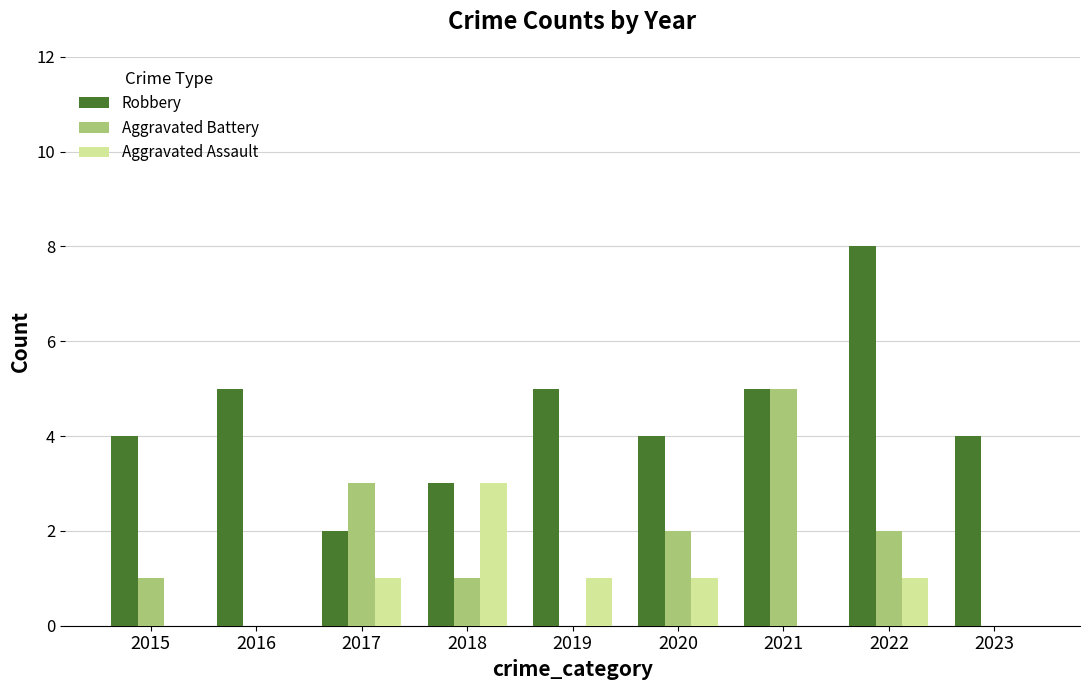

Is it true that Aggravated Battery equals 2 at 2020?

True